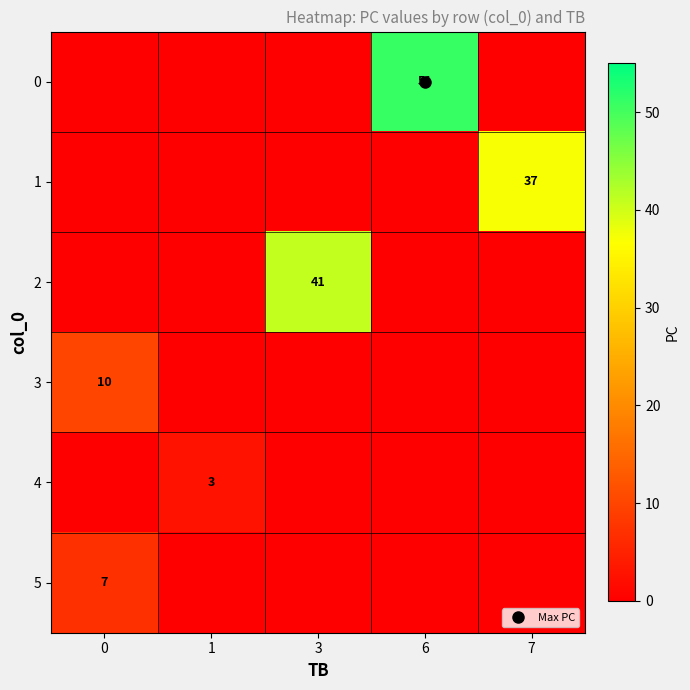

At how many categories does at least one series exceed 42?

1